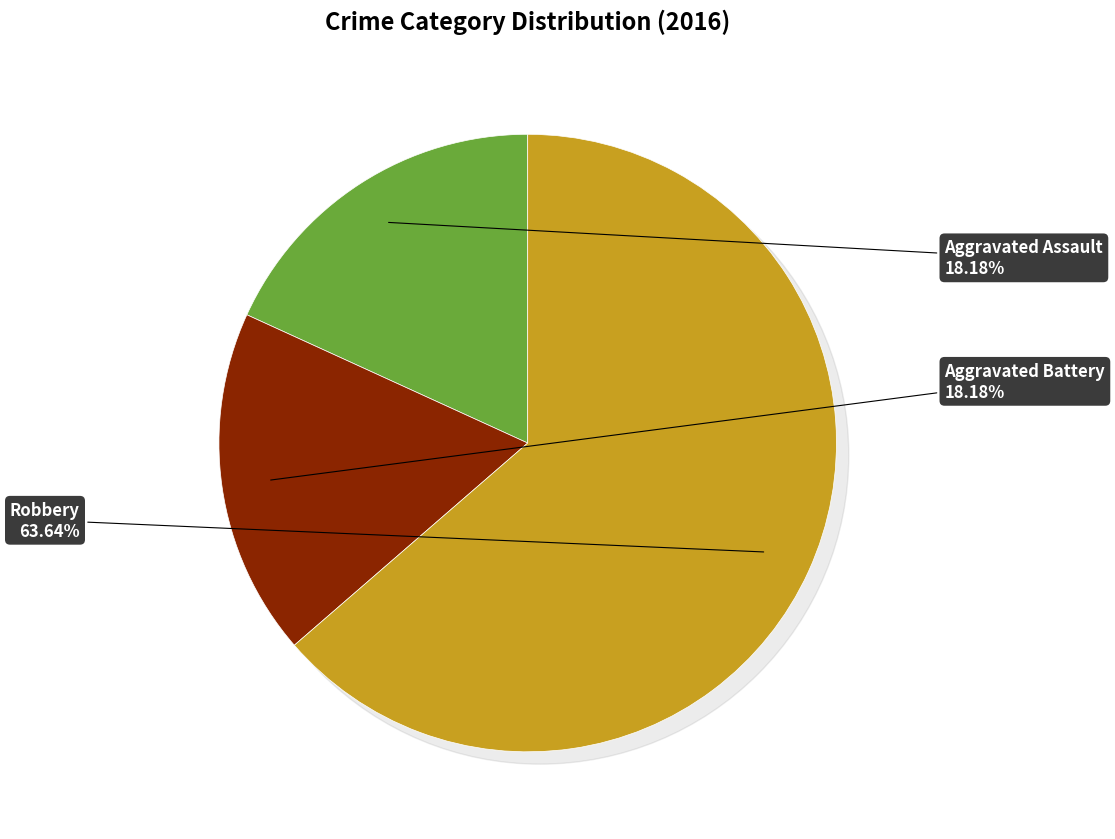

Rank the categories by value from highest to lowest.

Robbery, Aggravated Assault, Aggravated Battery